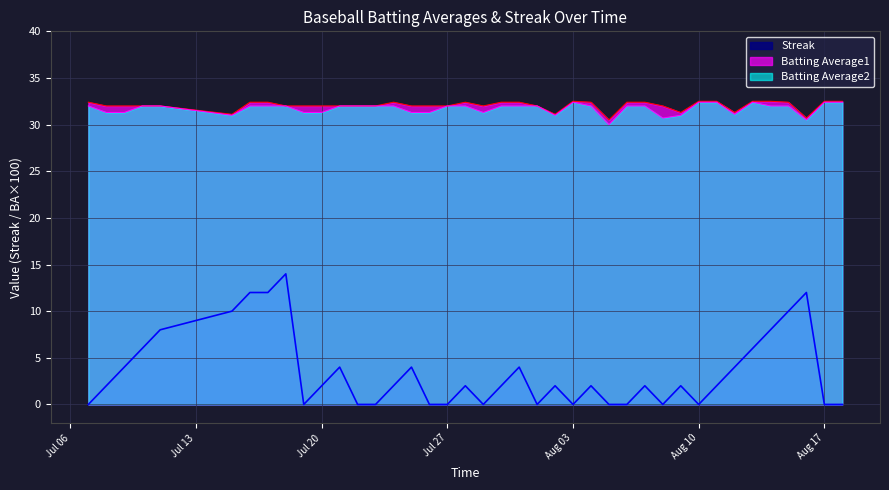

Count the number of data series in this chart.

3